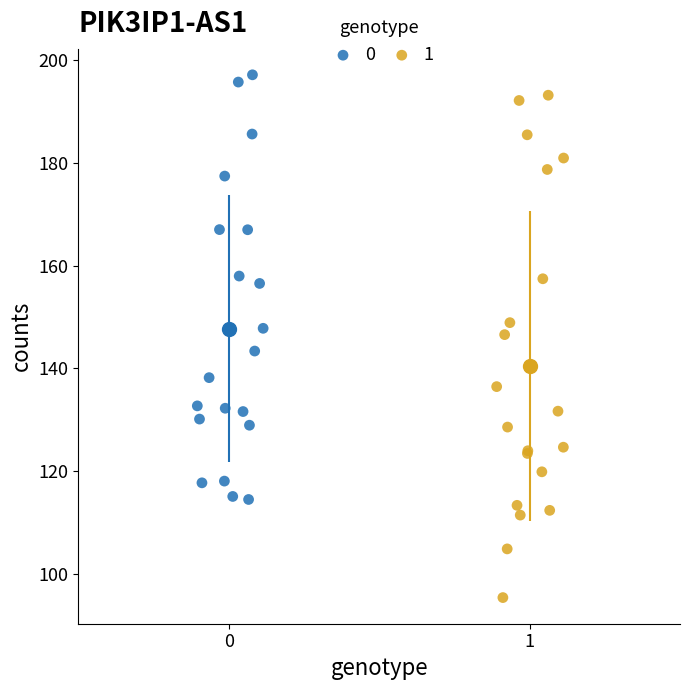

Which series reaches the minimum Y coordinate?

1